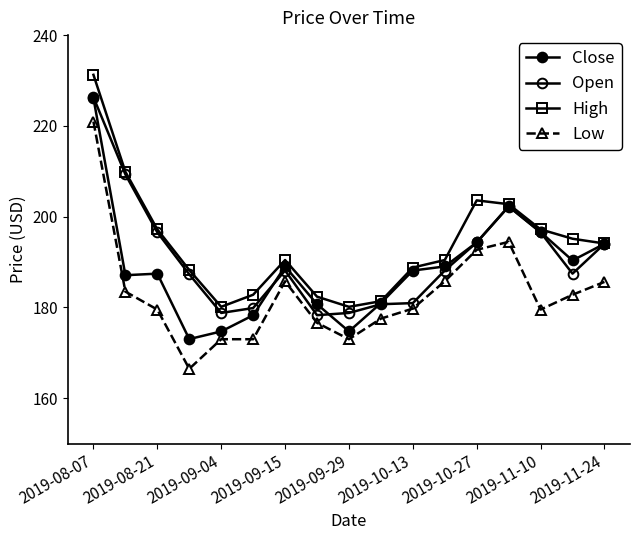

In Close, how many points are lower than both neighbors (excluding endpoints)?

4